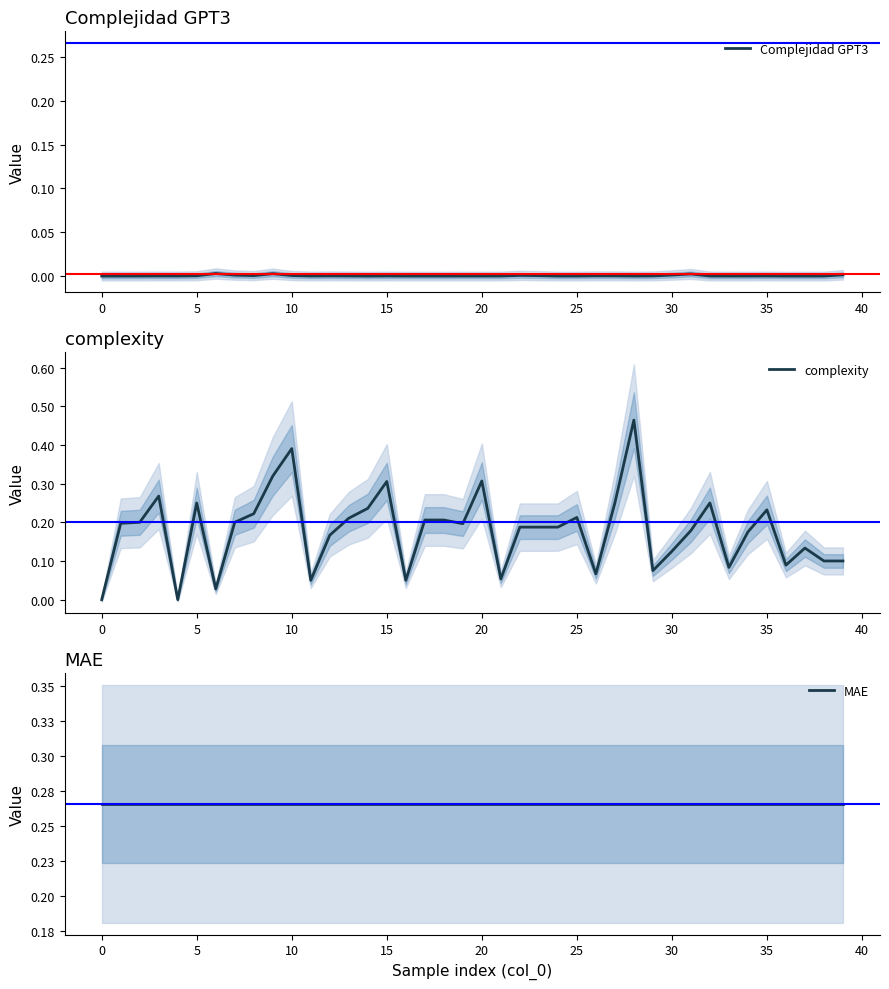

List the series in order of their overall mean, lowest first.

Complejidad GPT3, complexity, MAE